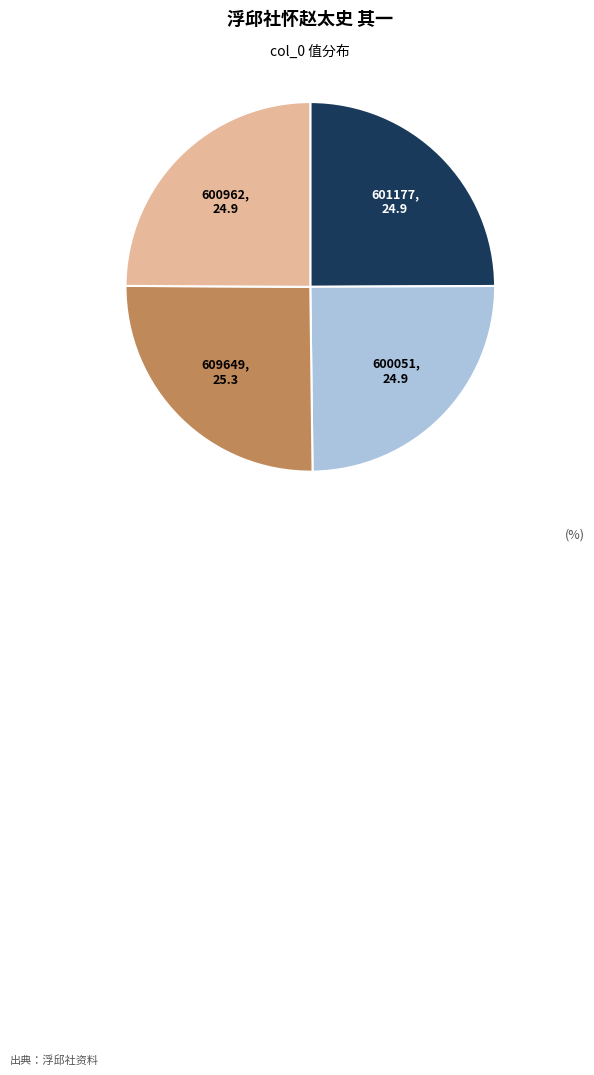

How many segments does this pie chart have?

4